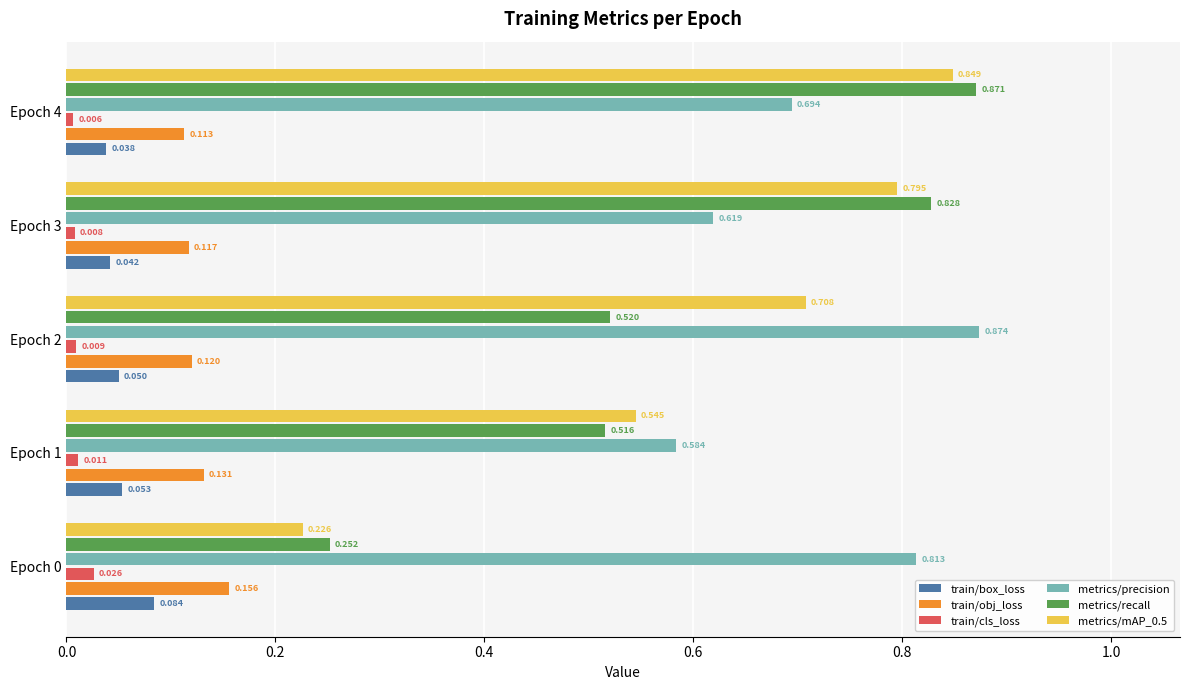

Is the value of metrics/recall at Epoch 3 greater than the value of train/cls_loss at Epoch 1?

Yes